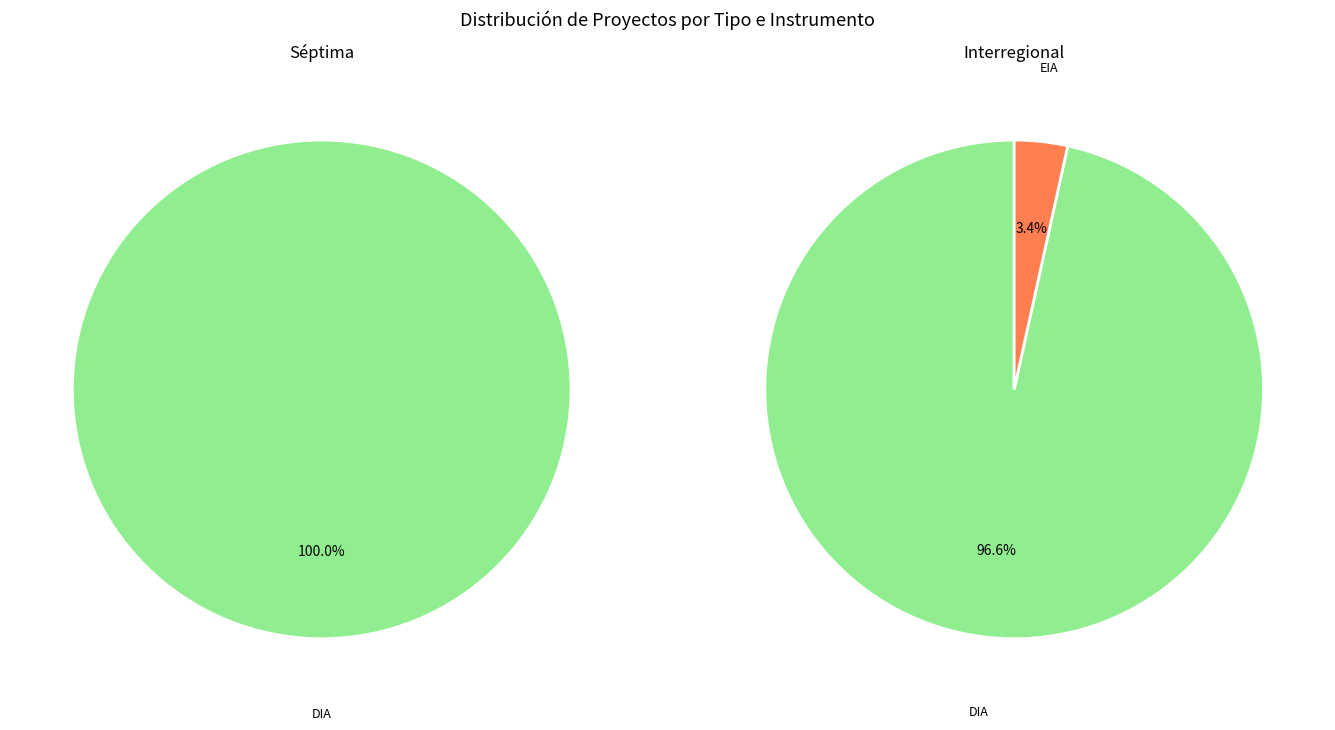

What is the change in value from DIA to EIA?

-42